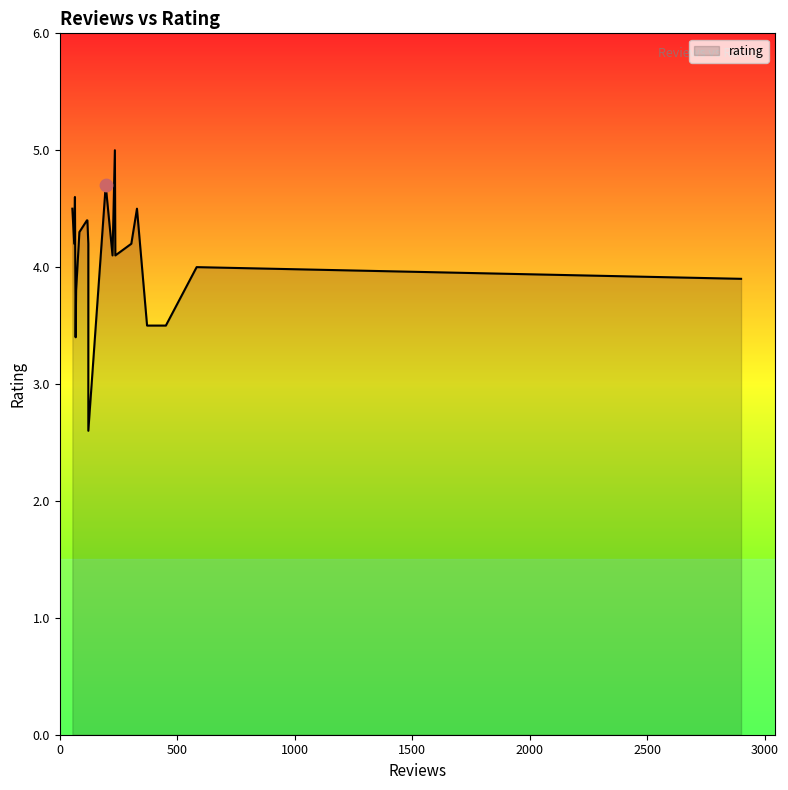

What is the ratio of the value at 196 to the value at 235?

0.9